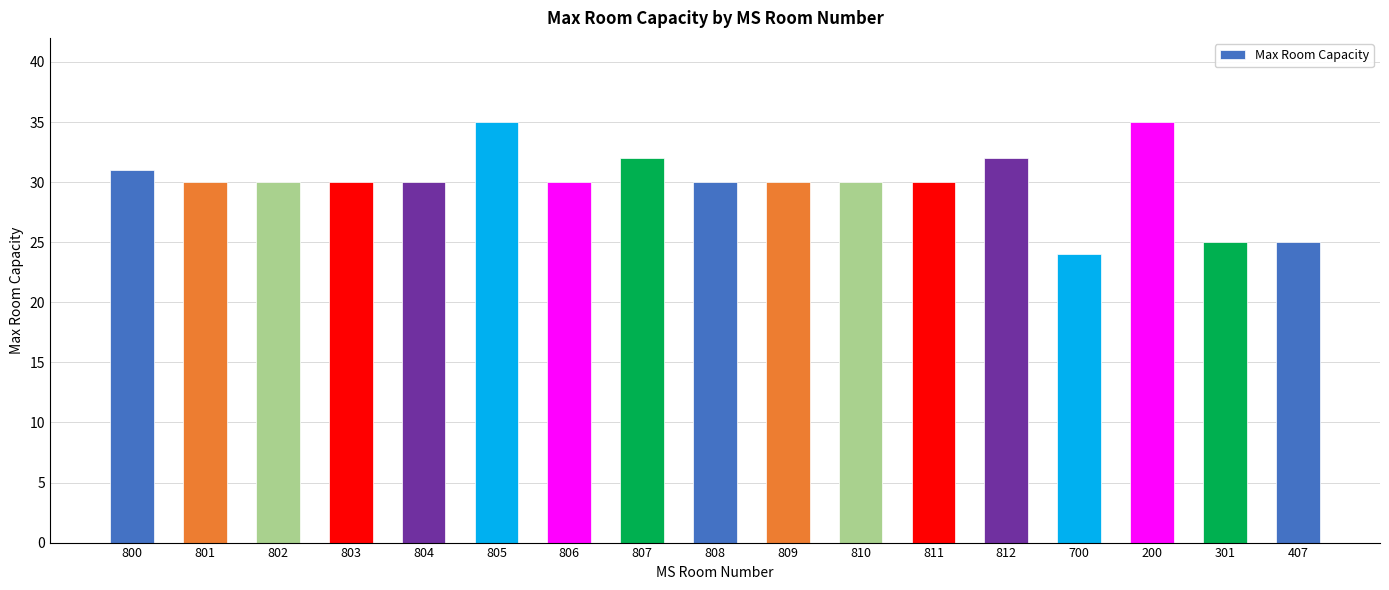

Is it true that the value at 801 is 53?

False